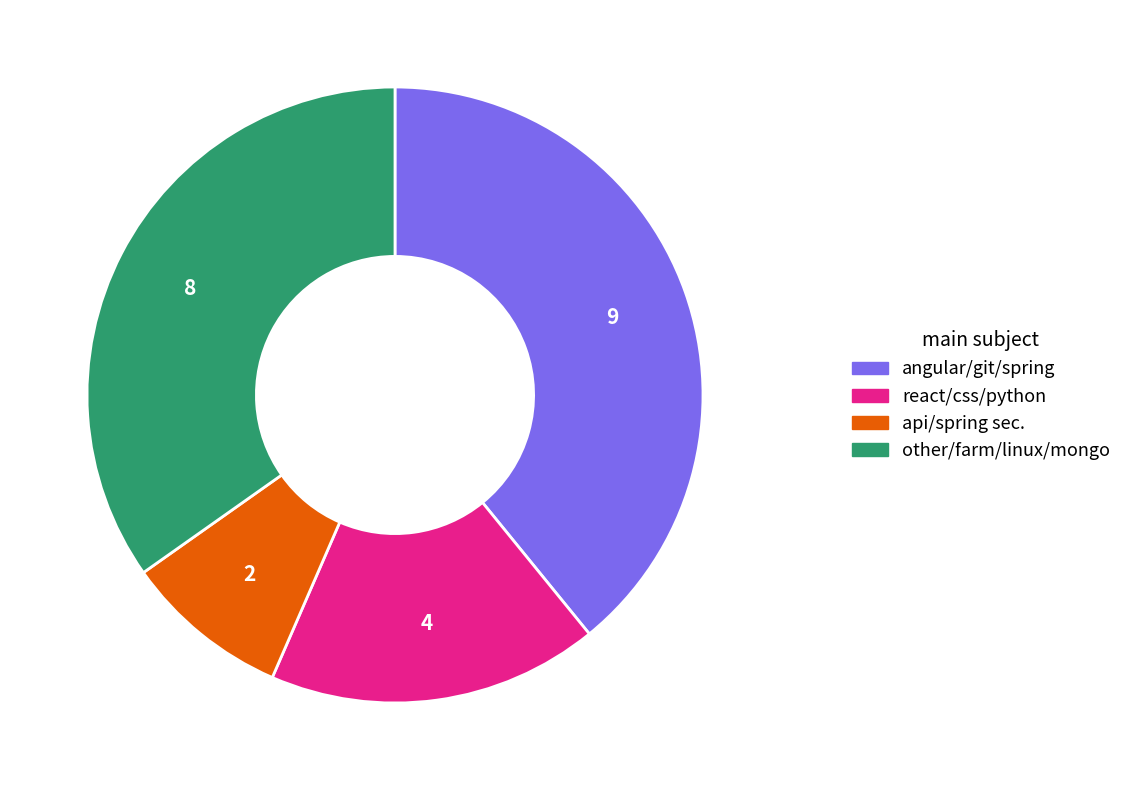

Is there any slice that represents more than half of the pie?

No